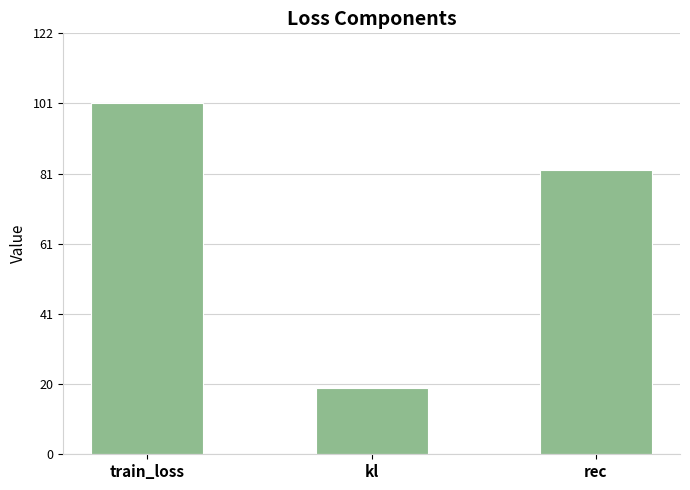

Between rec and train_loss, which is larger?

train_loss